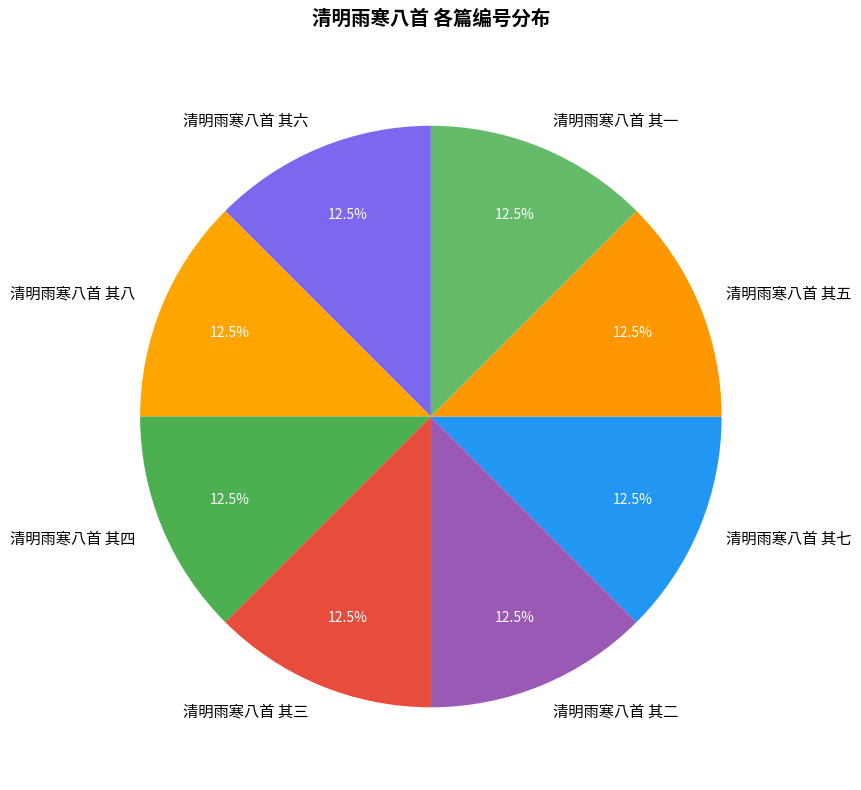

Does any single category account for the majority?

No